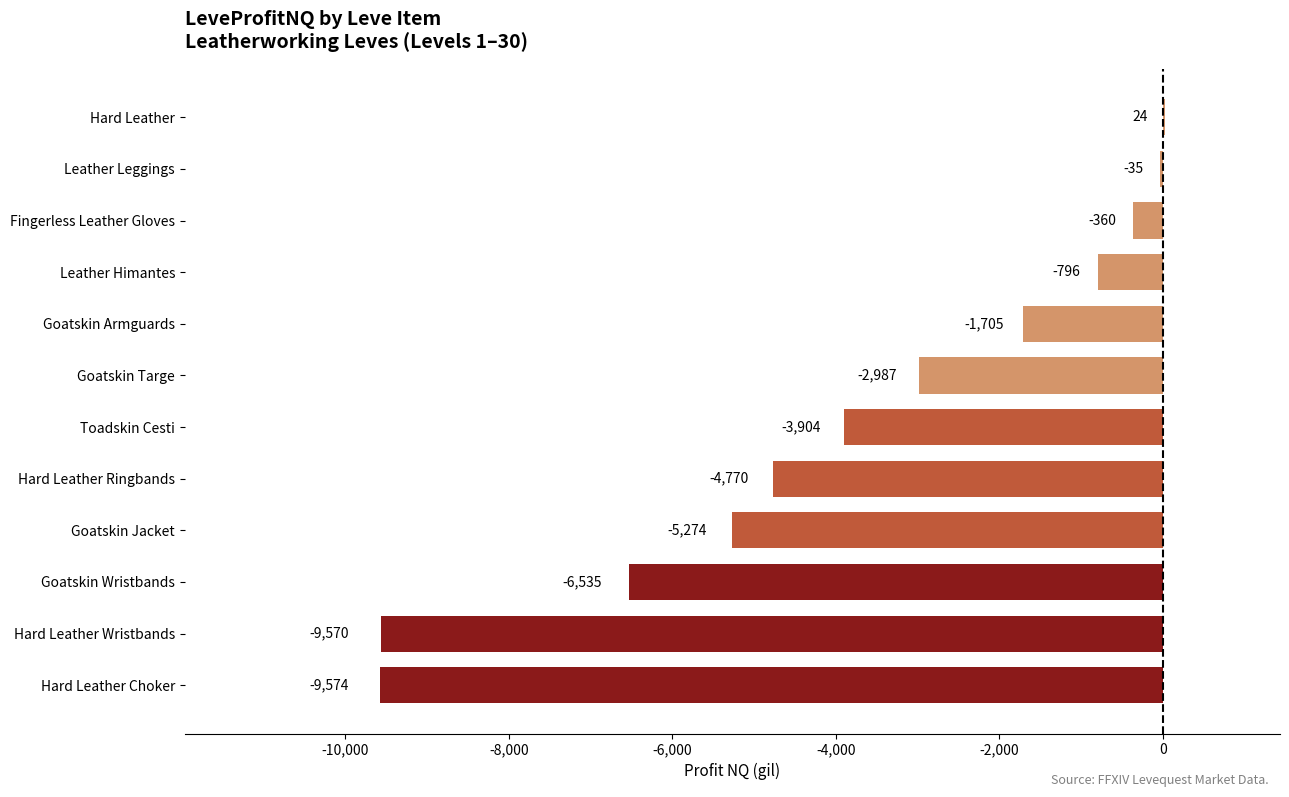

Which category has the highest value across all series?

Hard Leather